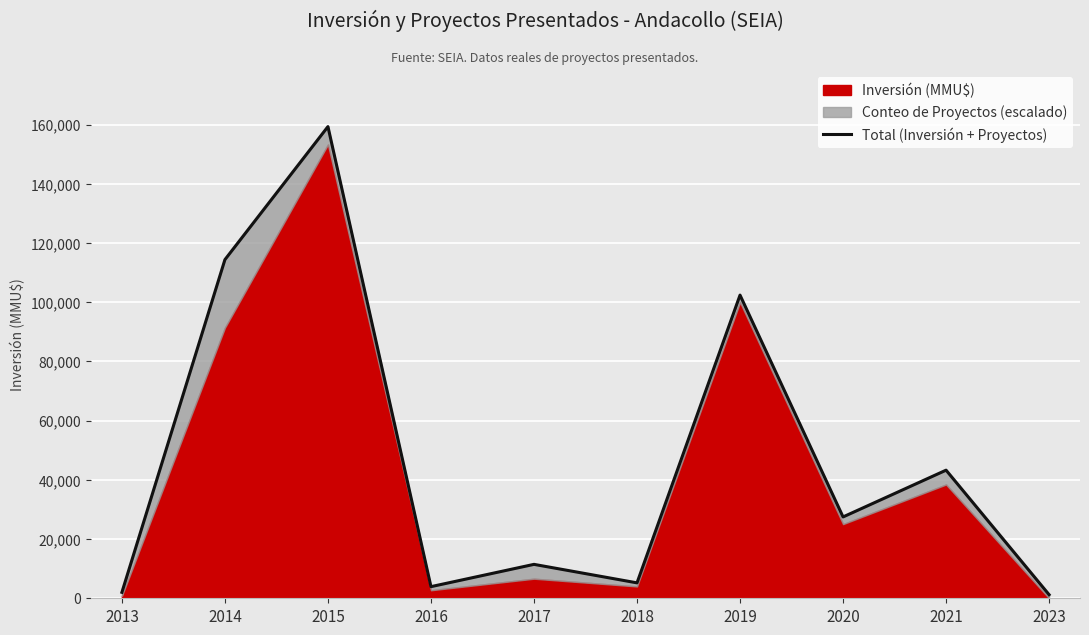

The value at 2021 is 59866.8. True or false?

False